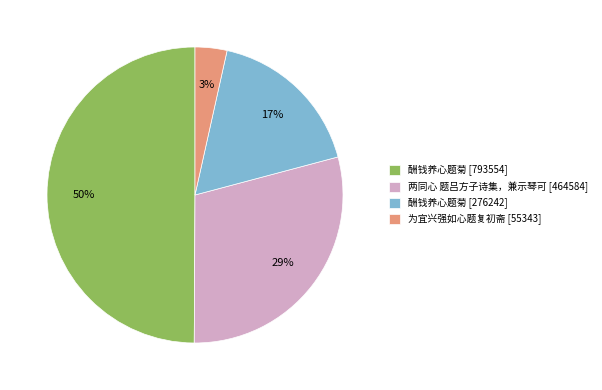

What is the largest slice in the pie chart?

酬钱养心题菊 [793554]